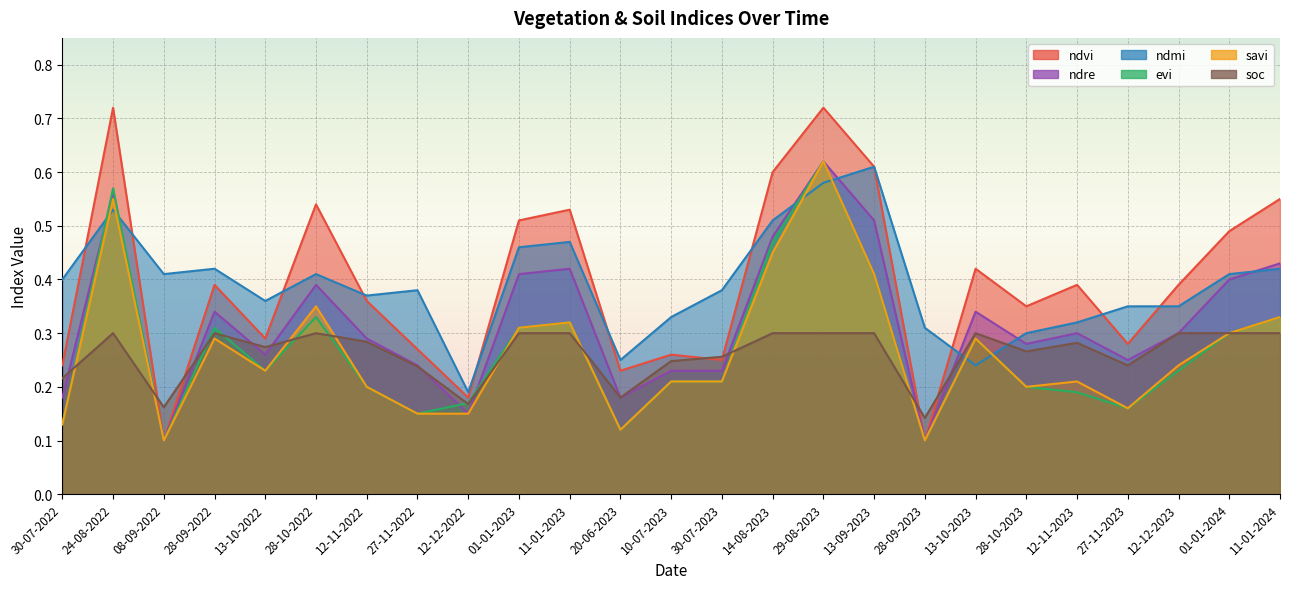

How many distinct data groups are displayed?

6